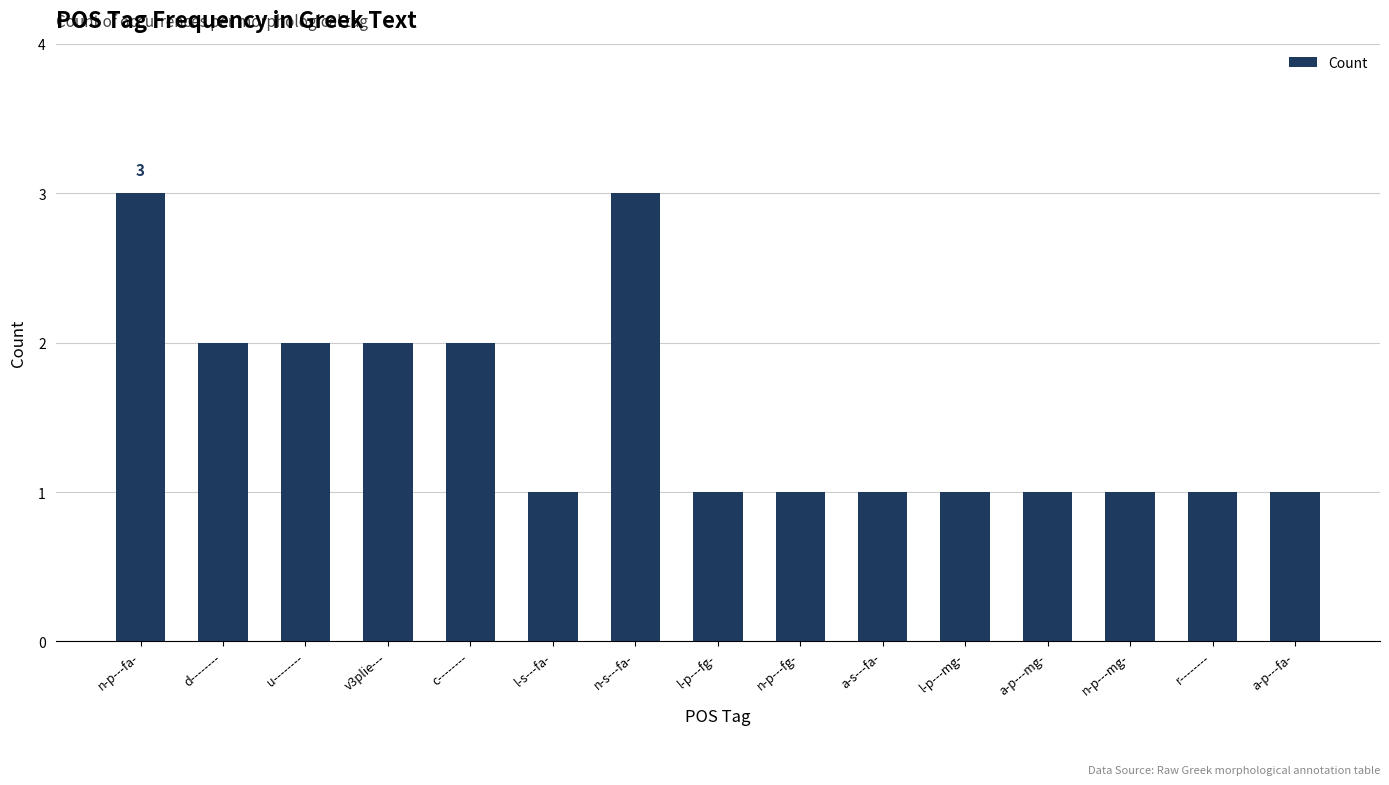

How many values are between 1 and 2?

13